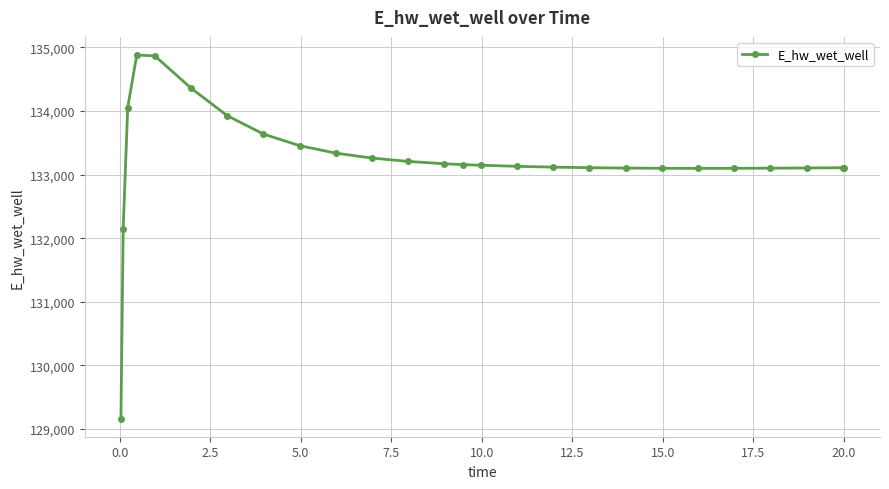

What is the average value?

133228.8